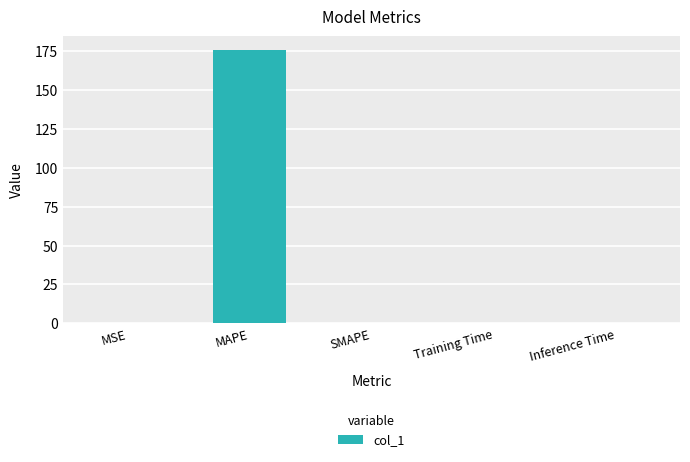

What is the change in value from MAPE to SMAPE?

-175.8